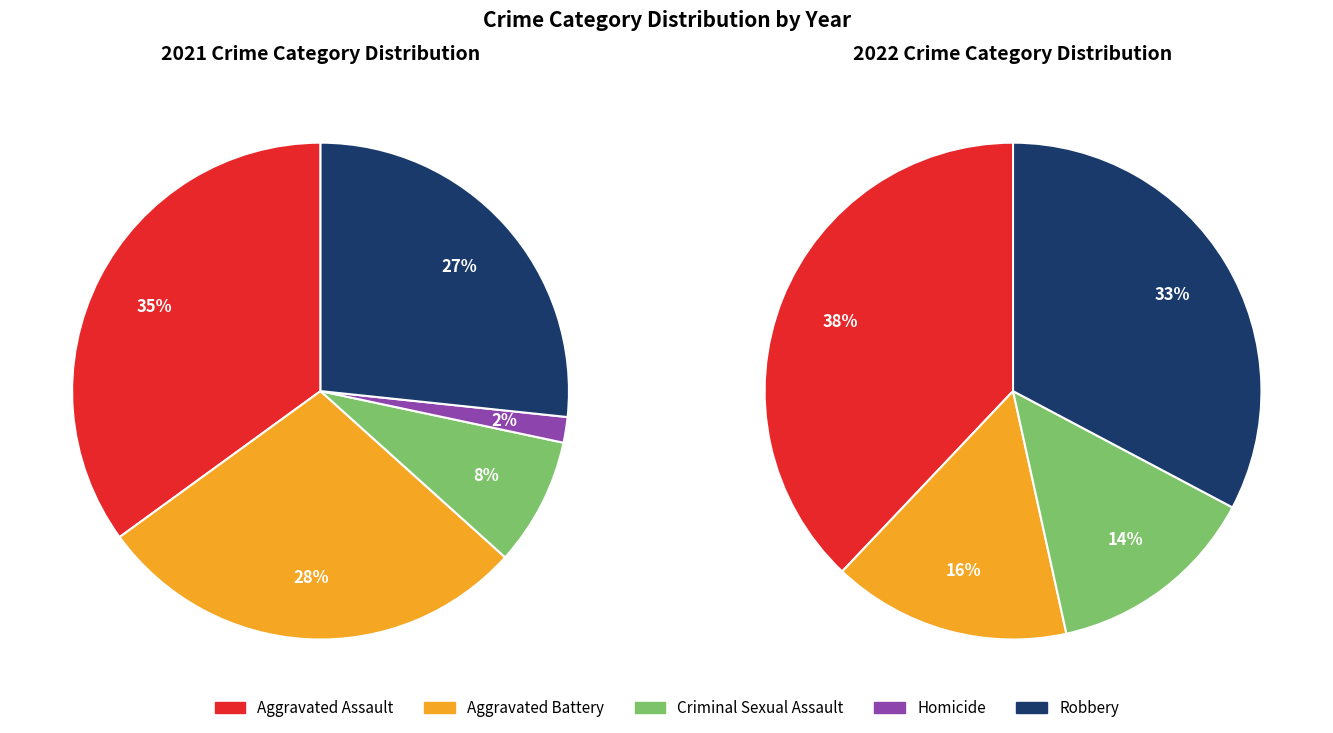

Is Homicide the majority of the pie?

No